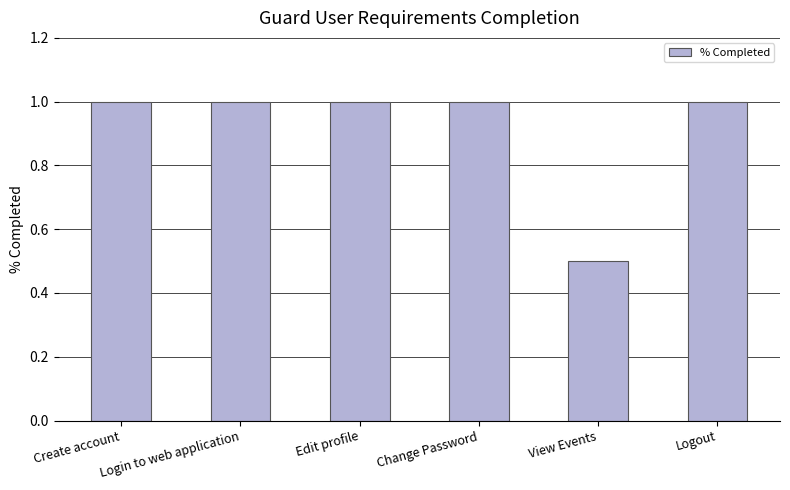

Between View Events and Edit profile, which is larger?

Edit profile